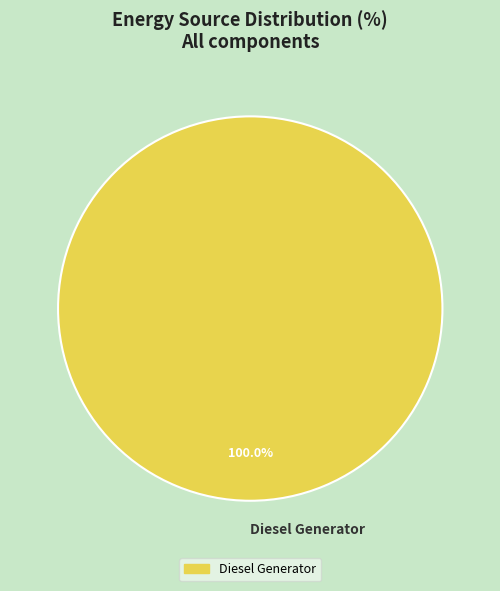

Is there any slice that represents more than half of the pie?

Yes